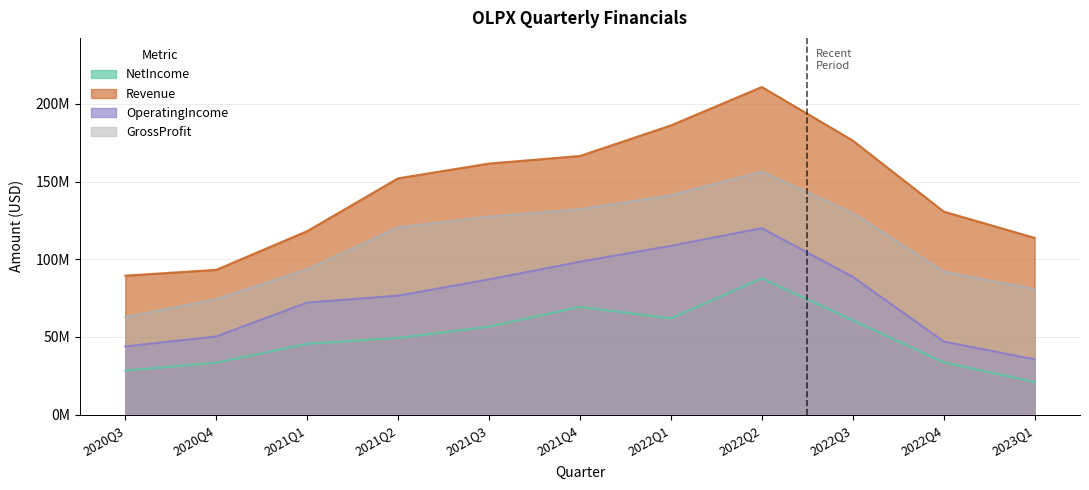

What is the difference between the NetIncome values at 2023Q1 and 2021Q2?

28387000